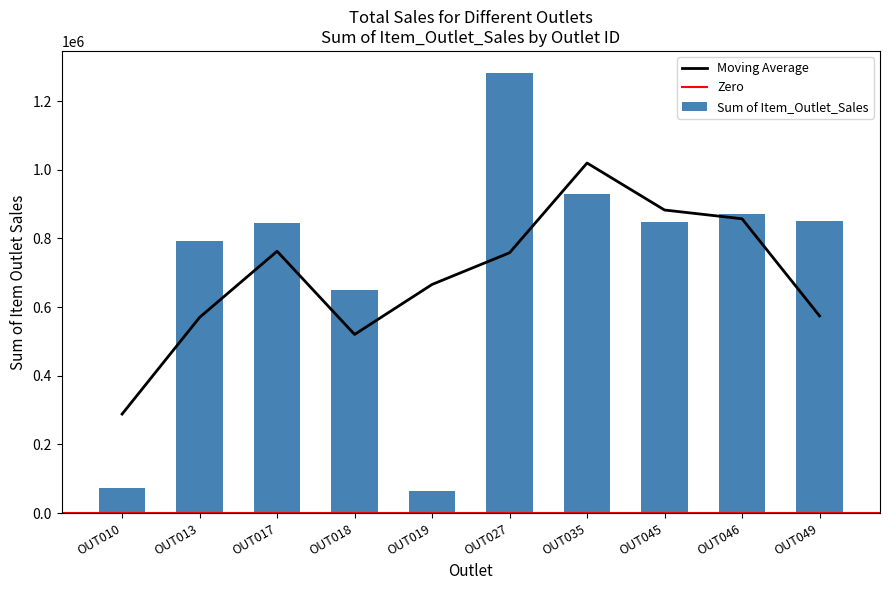

Reading left to right, transcribe all the data shown in this chart.

OUT010=73086.2	OUT013=792023.0	OUT017=845215.1	OUT018=651241.6	OUT019=64565.3	OUT027=1282399.4	OUT035=928203.1	OUT045=849122.7	OUT046=871524.2	OUT049=851644.8